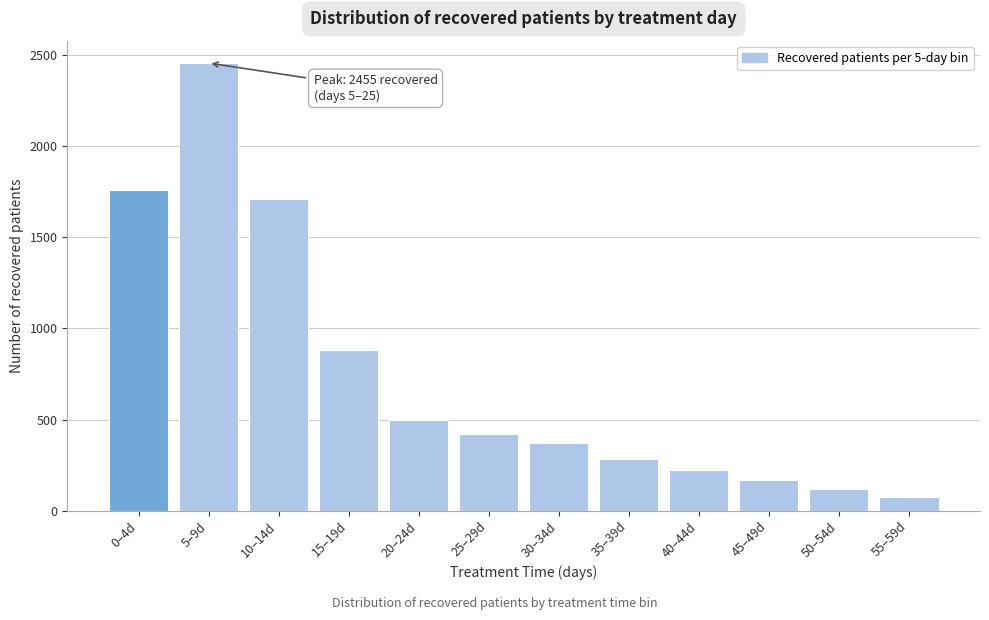

Reading left to right, extract all data points from this chart.

0–4d=1759	5–9d=2455	10–14d=1711	15–19d=883	20–24d=496	25–29d=420	30–34d=371	35–39d=284	40–44d=226	45–49d=170	50–54d=120	55–59d=78